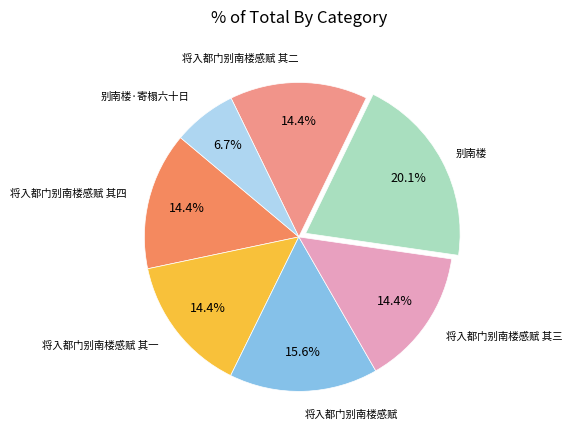

Is there any slice that represents more than half of the pie?

No